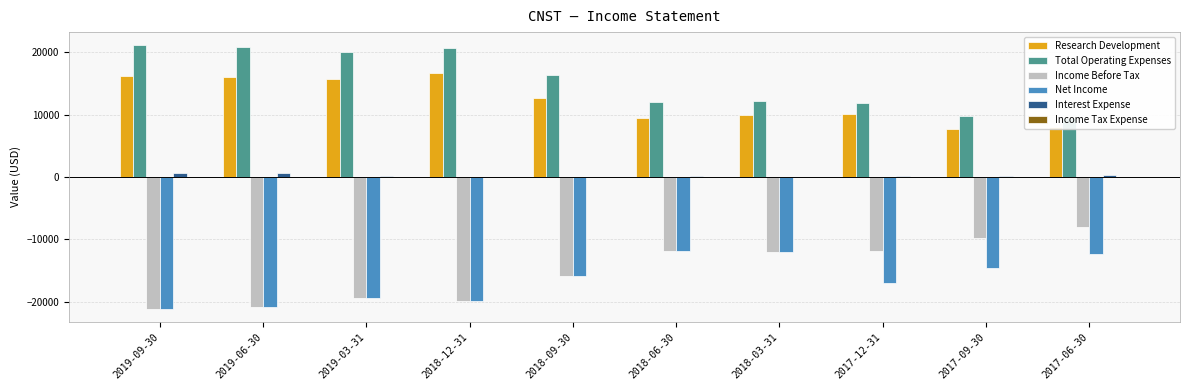

What is the average value of the Research Development series?

12240